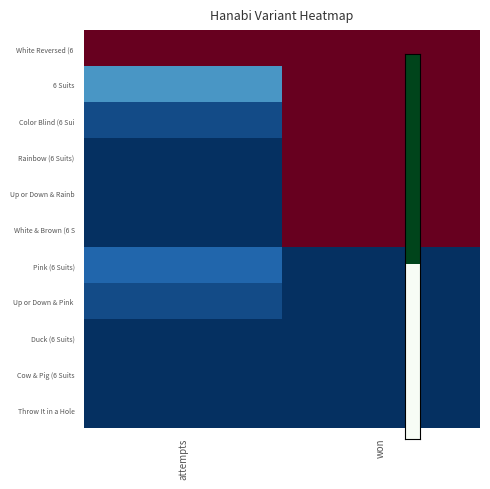

At which category is the sum across all series the highest?

won